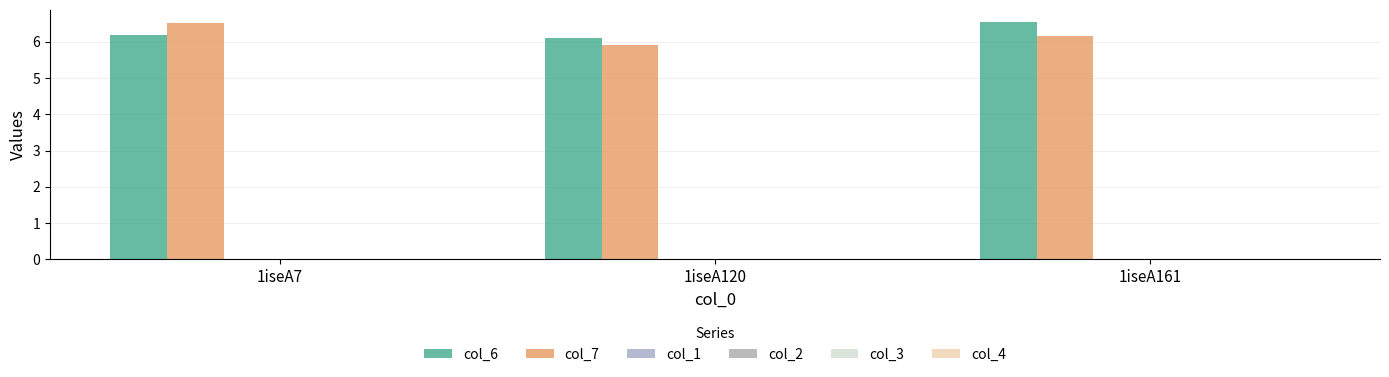

Rank the series by their maximum value, from highest to lowest.

col_6, col_7, col_1, col_2, col_3, col_4